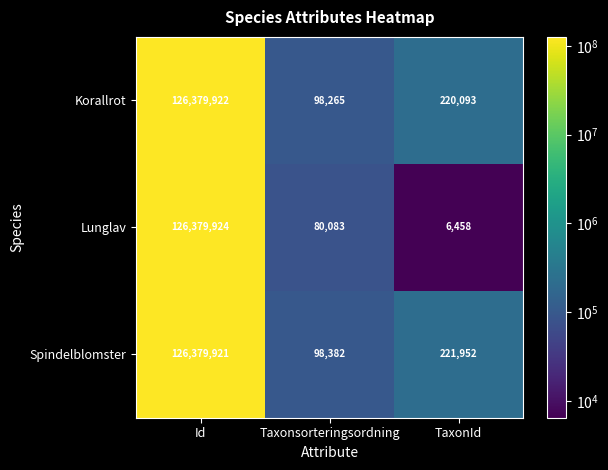

Which series has the largest range (max minus min)?

Lunglav